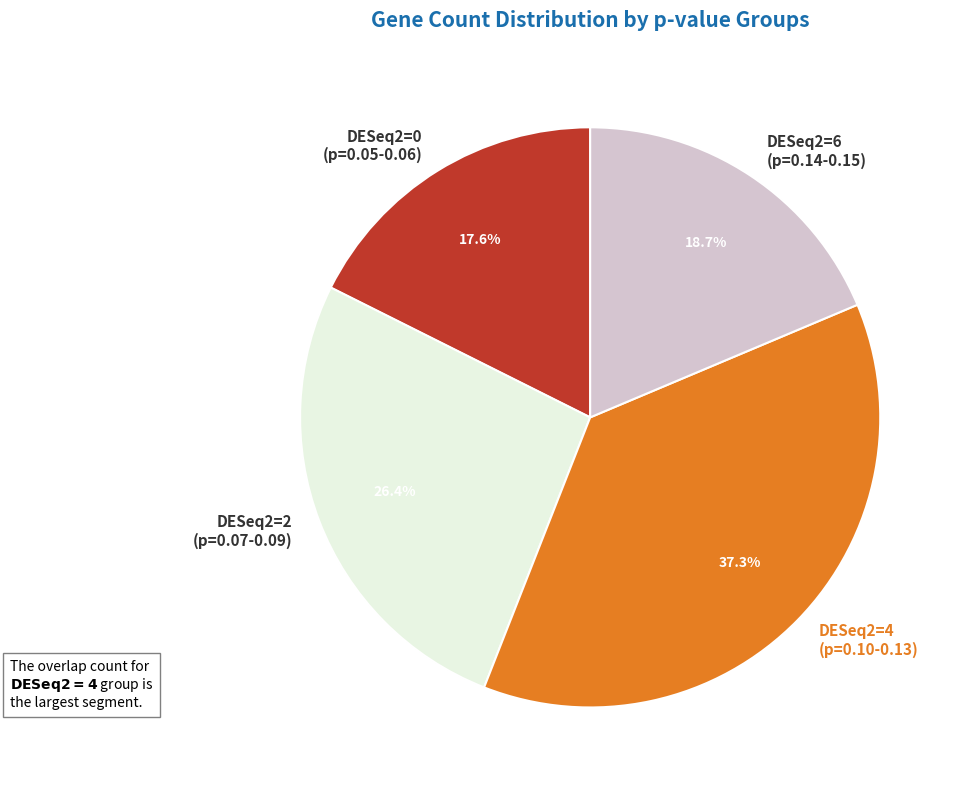

Is there any slice that represents more than half of the pie?

No